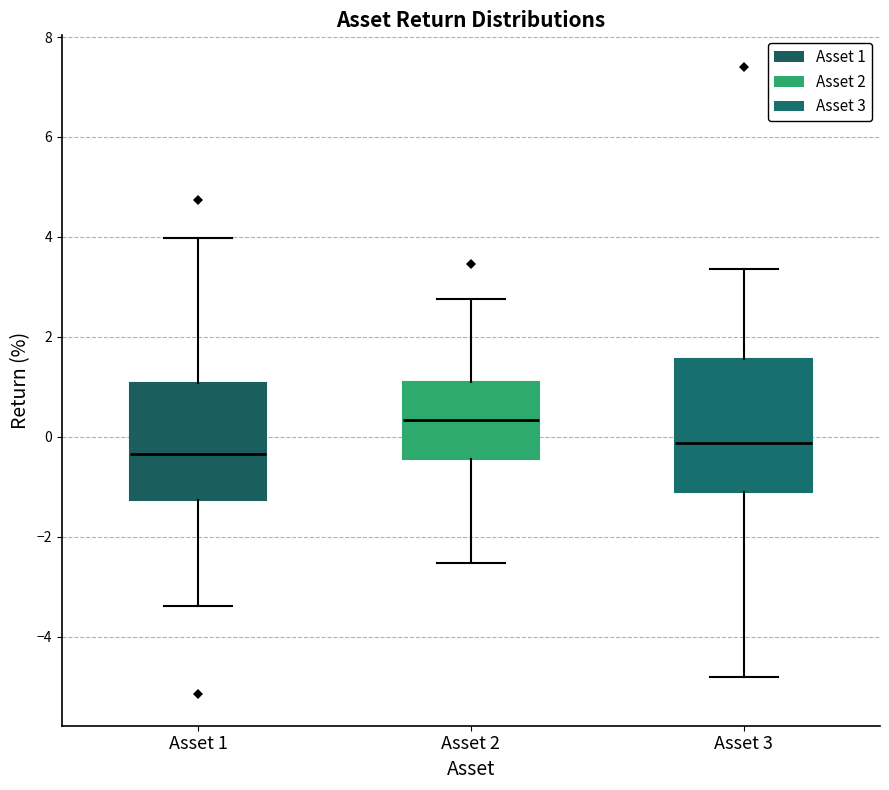

Where is the upper edge of the box for Asset 2 on the y-axis? The values are not printed on the chart, so give them approximately, as read against the axis.

1.2